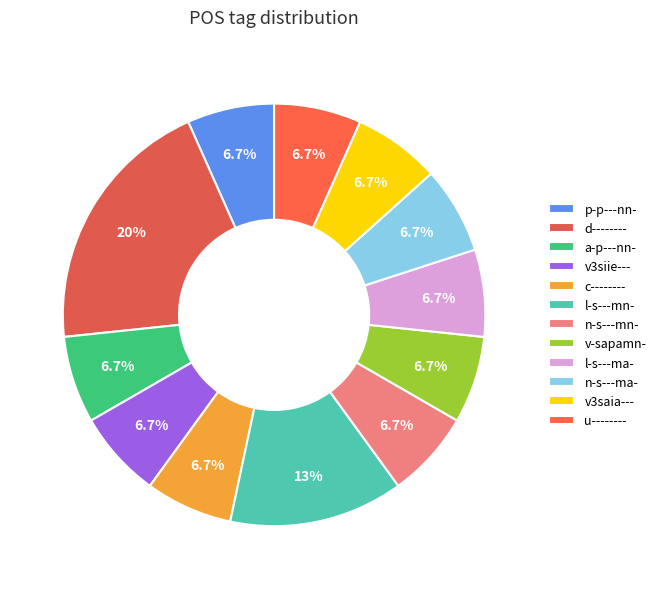

Which slice is the smallest?

p-p---nn-